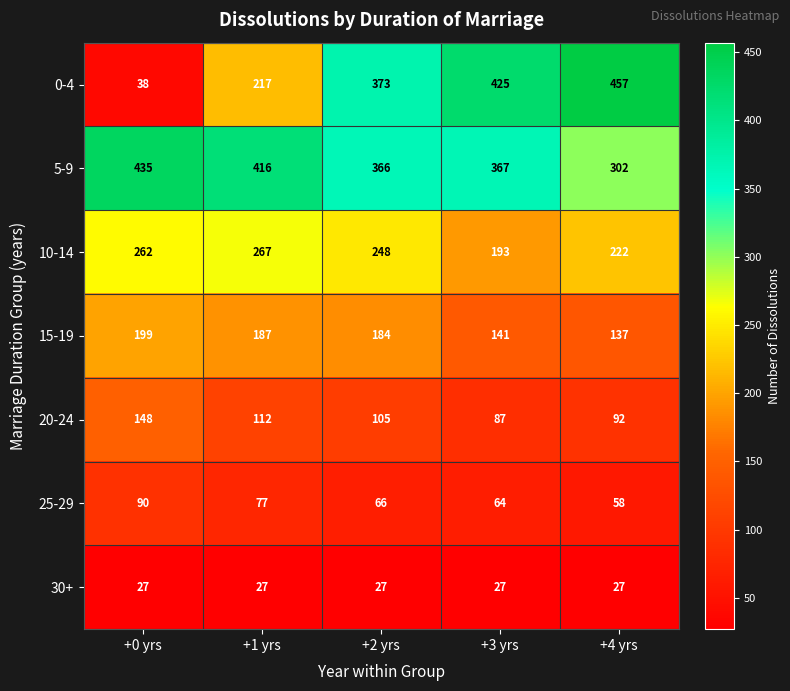

True or false: 20-24 has a value of 112 at +1 yrs.

True